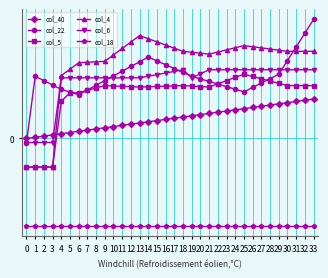

Is this an area chart (filled region under the line)?

No